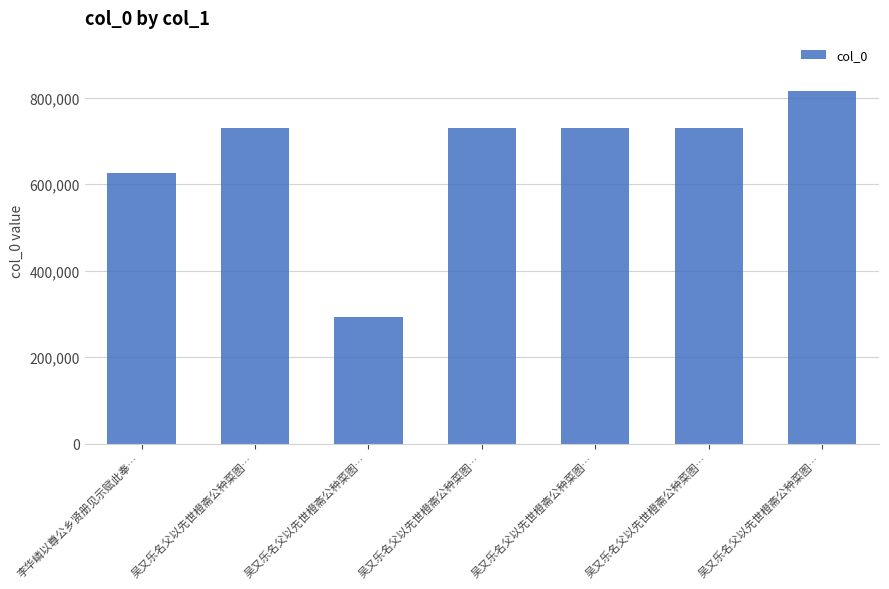

Reading left to right, extract all data points from this chart.

624641	730195	293544	730193	730192	730194	815593